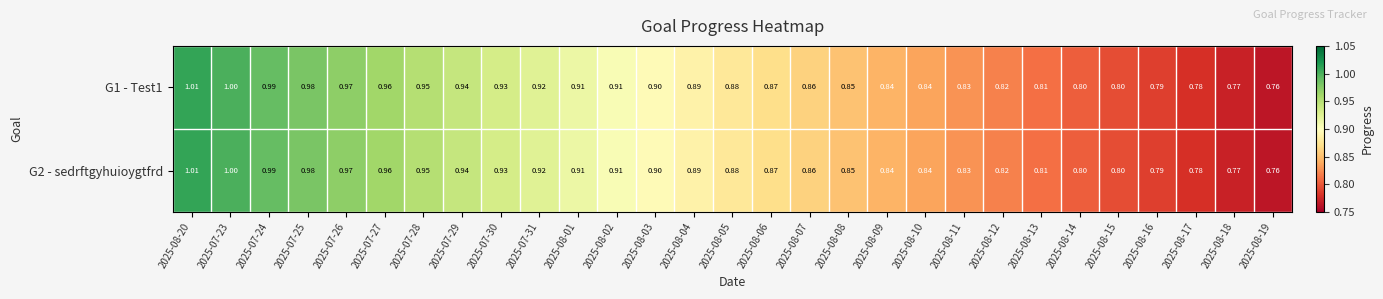

Is the value of G1 - Test1 at 2025-08-12 greater than the value of G2 - sedrftgyhuioygtfrd at 2025-08-17?

Yes